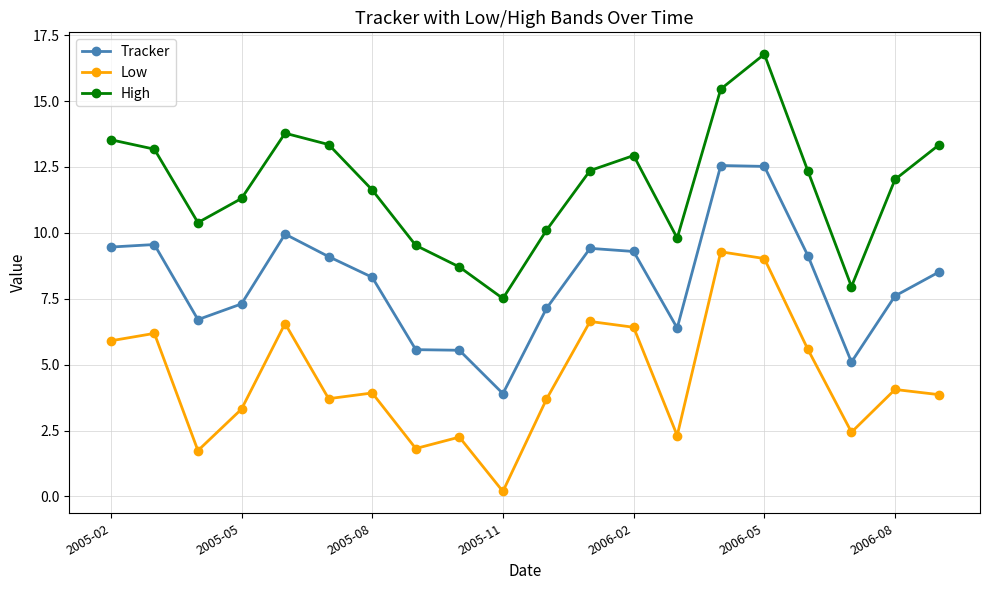

Rank the series by their maximum value, from lowest to highest.

Low, Tracker, High